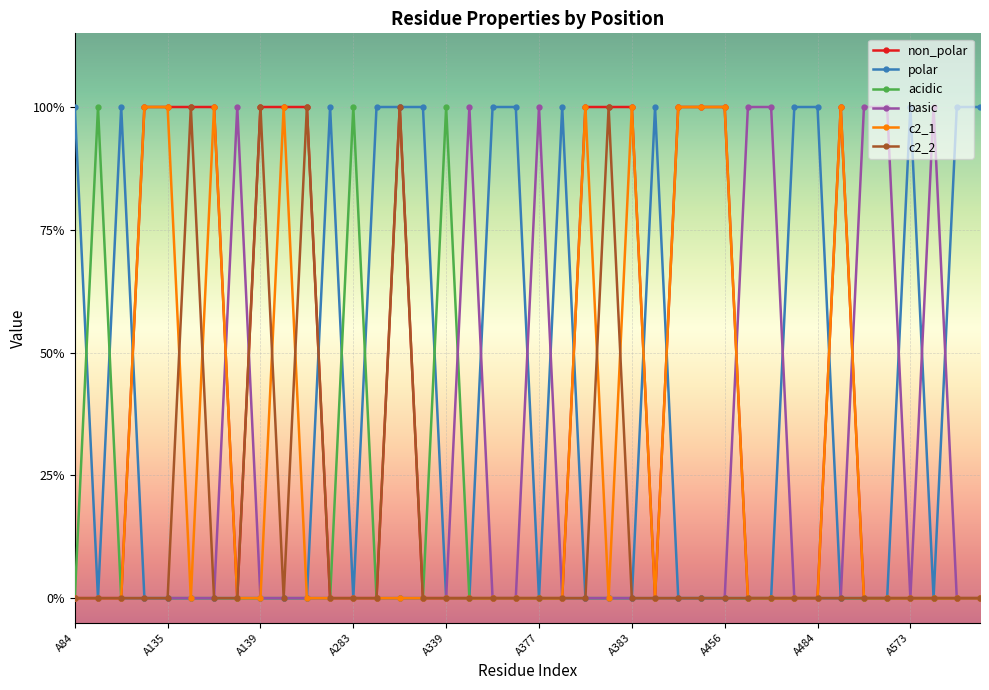

What are all the series names shown in the legend?

non_polar, polar, acidic, basic, c2_1, c2_2